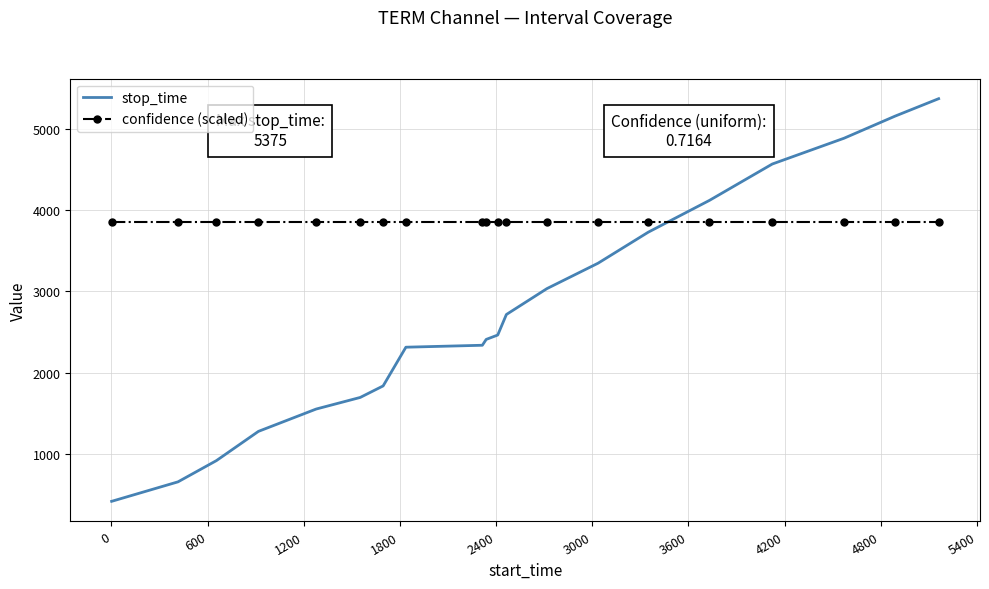

Which series has the largest range (max minus min)?

stop_time